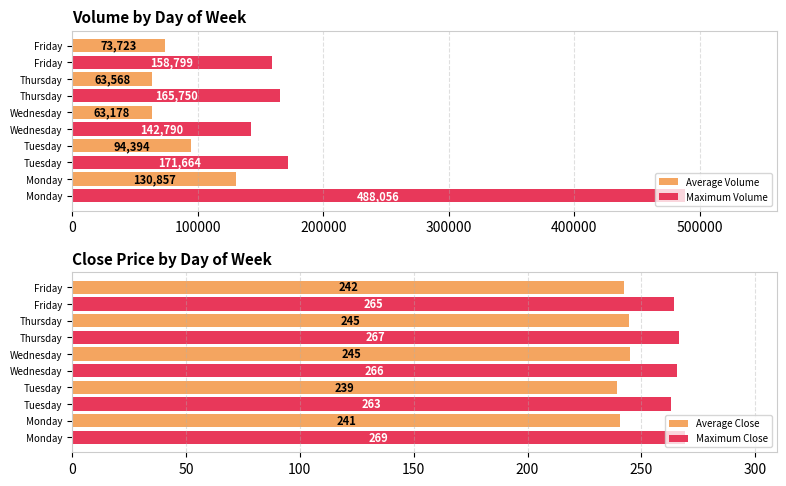

At which label is Maximum Close closest to 266?

Wednesday